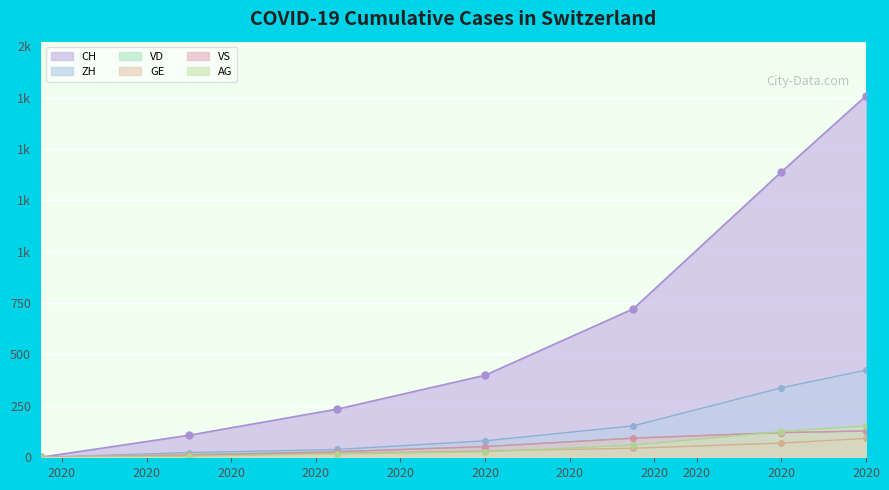

True or false: VD and GE intersect in this chart.

False